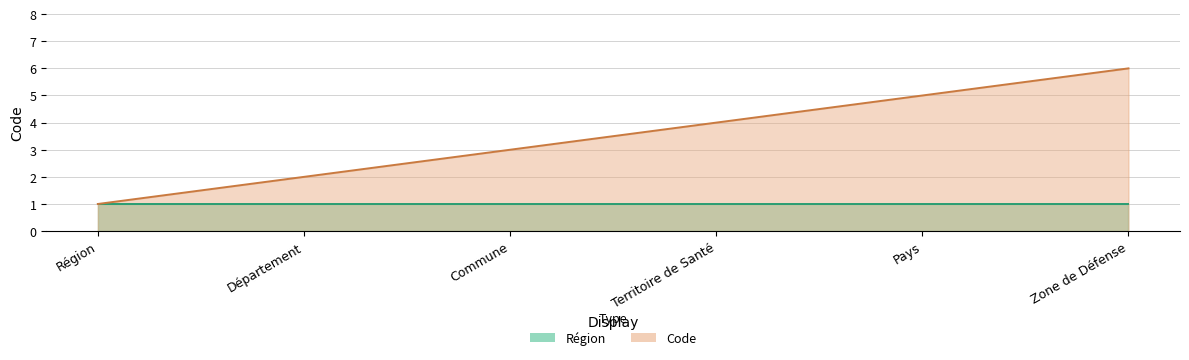

Count the values in the range 2 to 5.

4